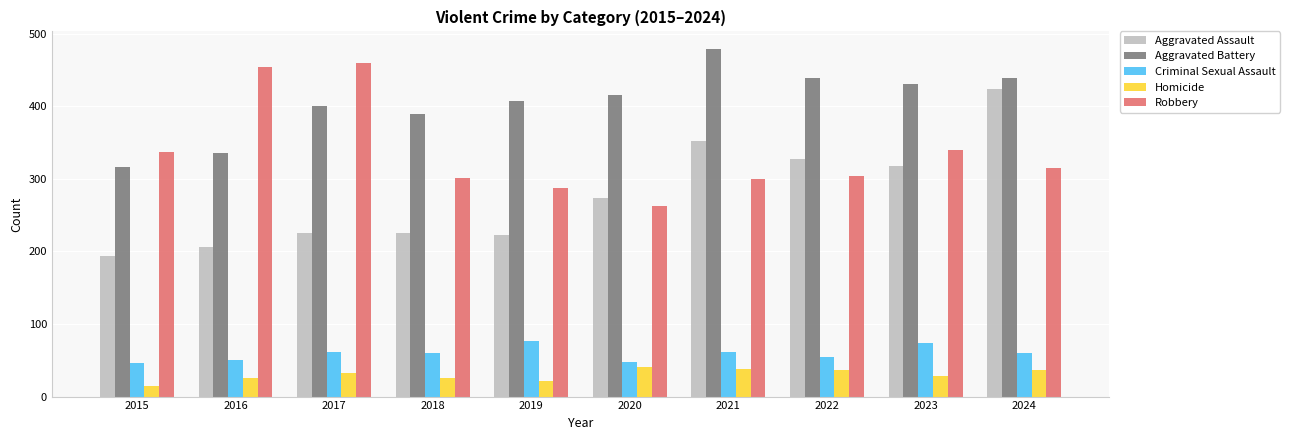

What is the difference between the Aggravated Battery values at 2017 and 2019?

7